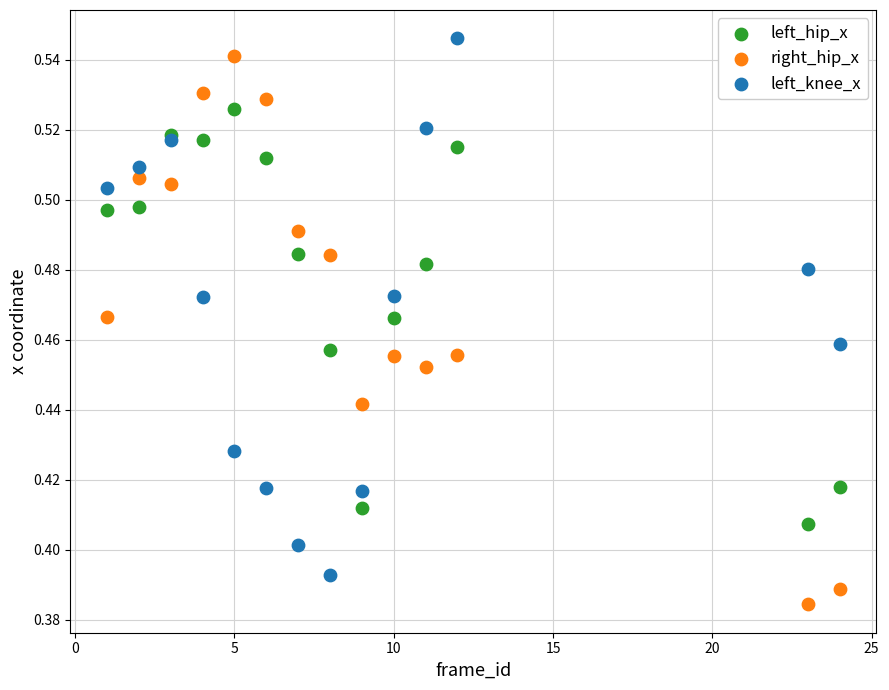

What is the X range (max minus min) for the scatter plot?

23.0